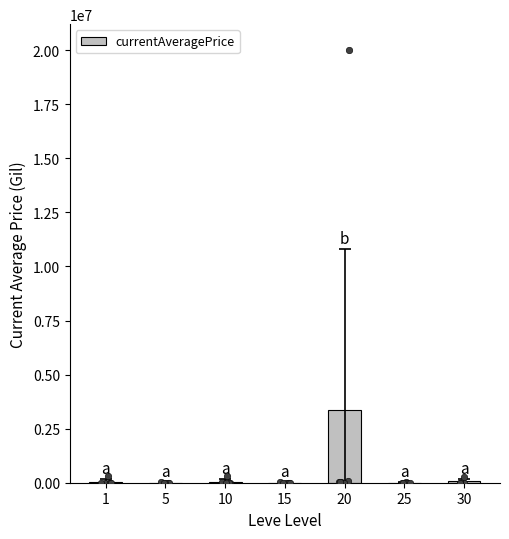

Approximately how many times larger is the value at 1 compared to 30?

0.8